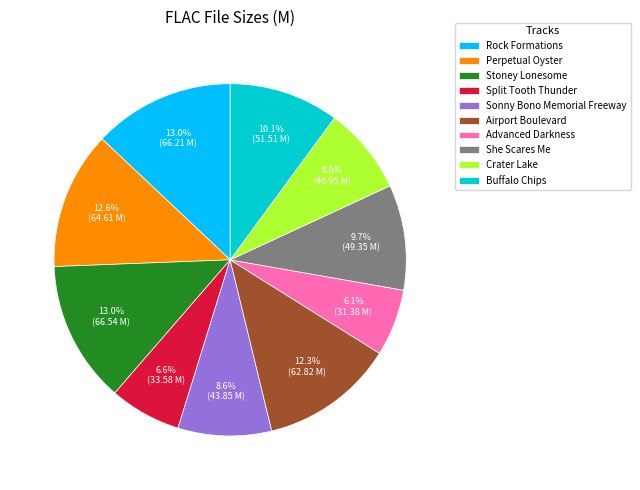

Is Crater Lake the majority of the pie?

No